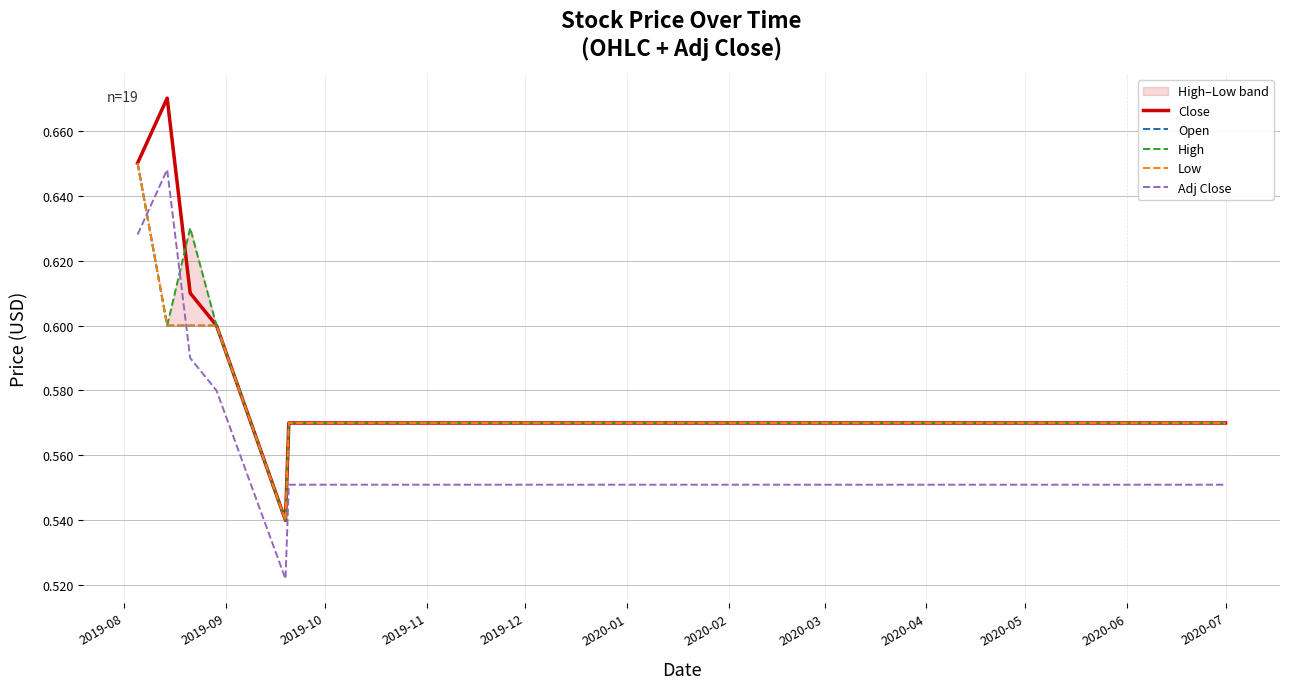

What is the difference between the second highest and minimum values in the High series?

0.1